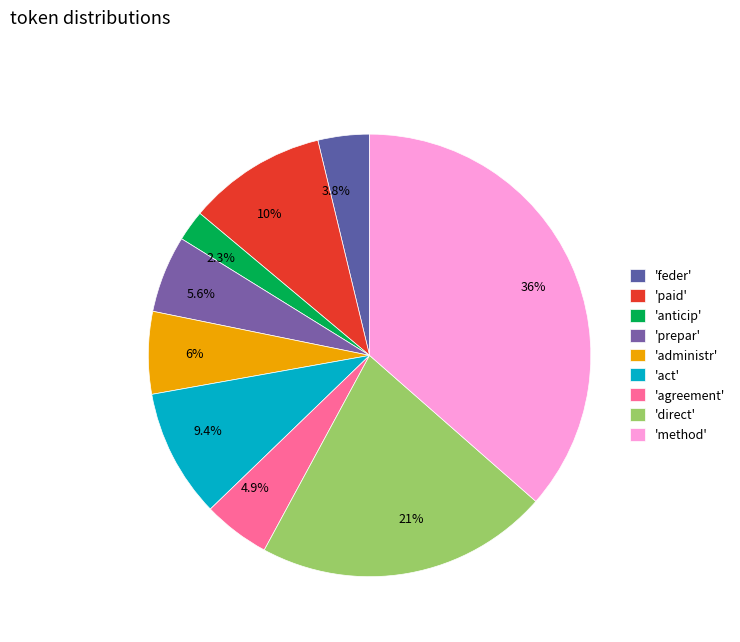

To the nearest percent, what is the average slice percentage?

11%